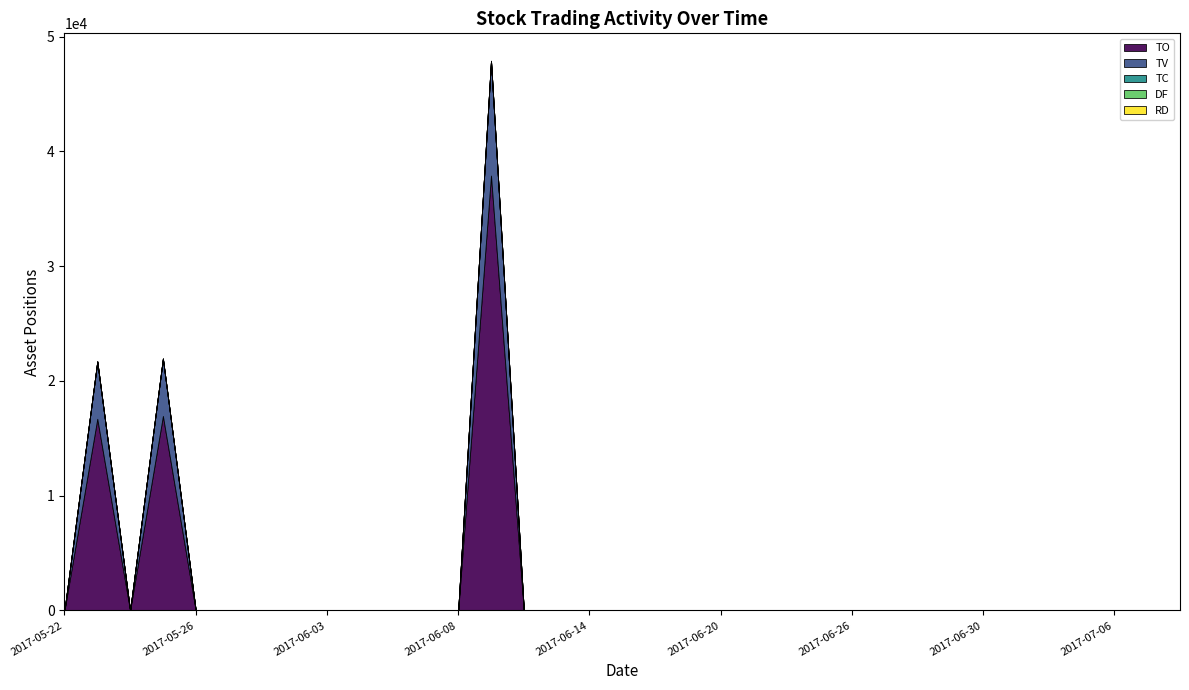

The TV series shows 10000 at 2017-06-09. True or false?

True